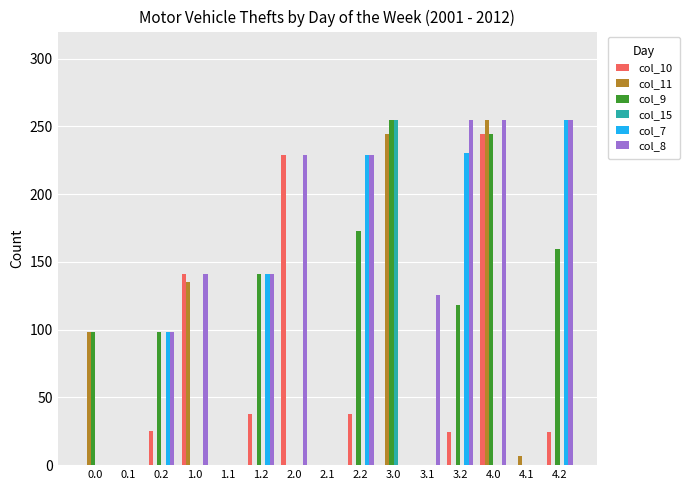

The value of col_11 at 2.2 is 0.0. True or false?

True